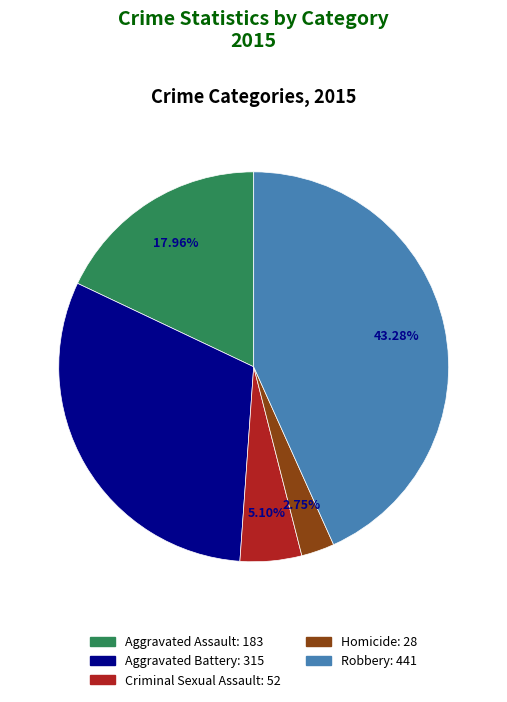

How many segments does this pie chart have?

5